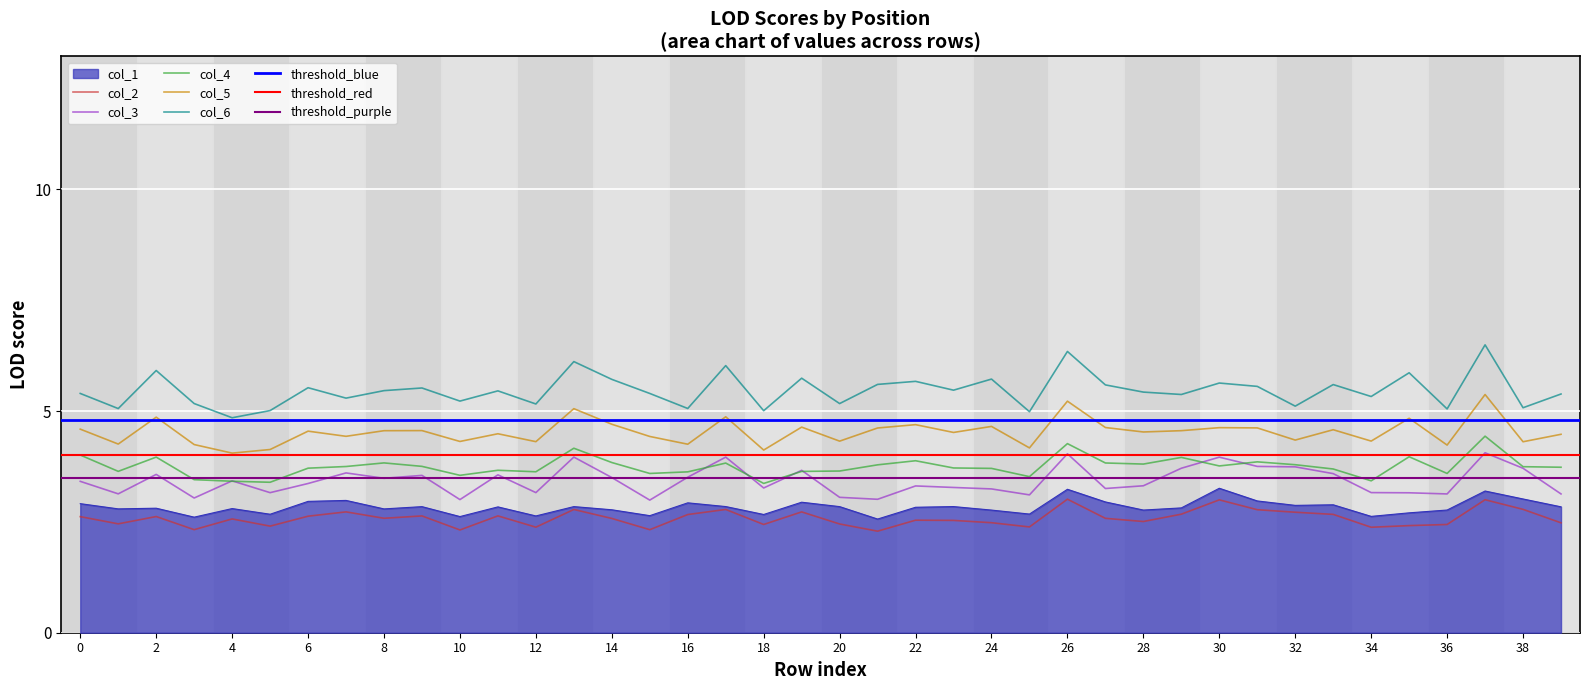

At which category does col_5 reach its first local valley?

1